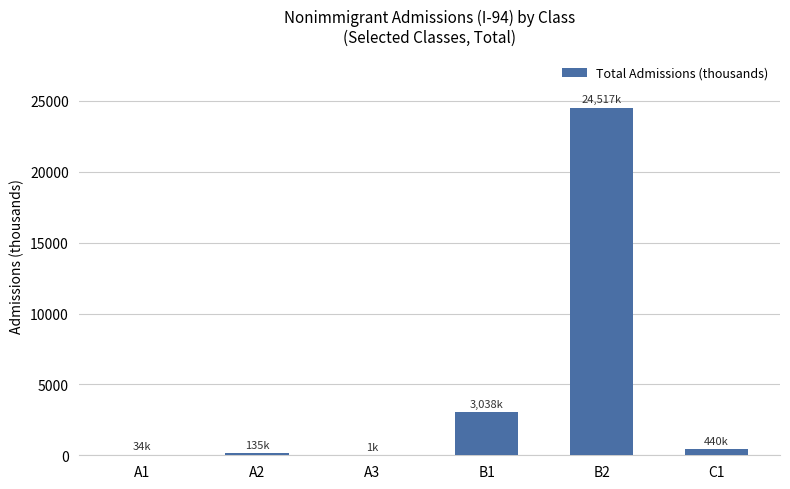

Are the bars horizontal?

No